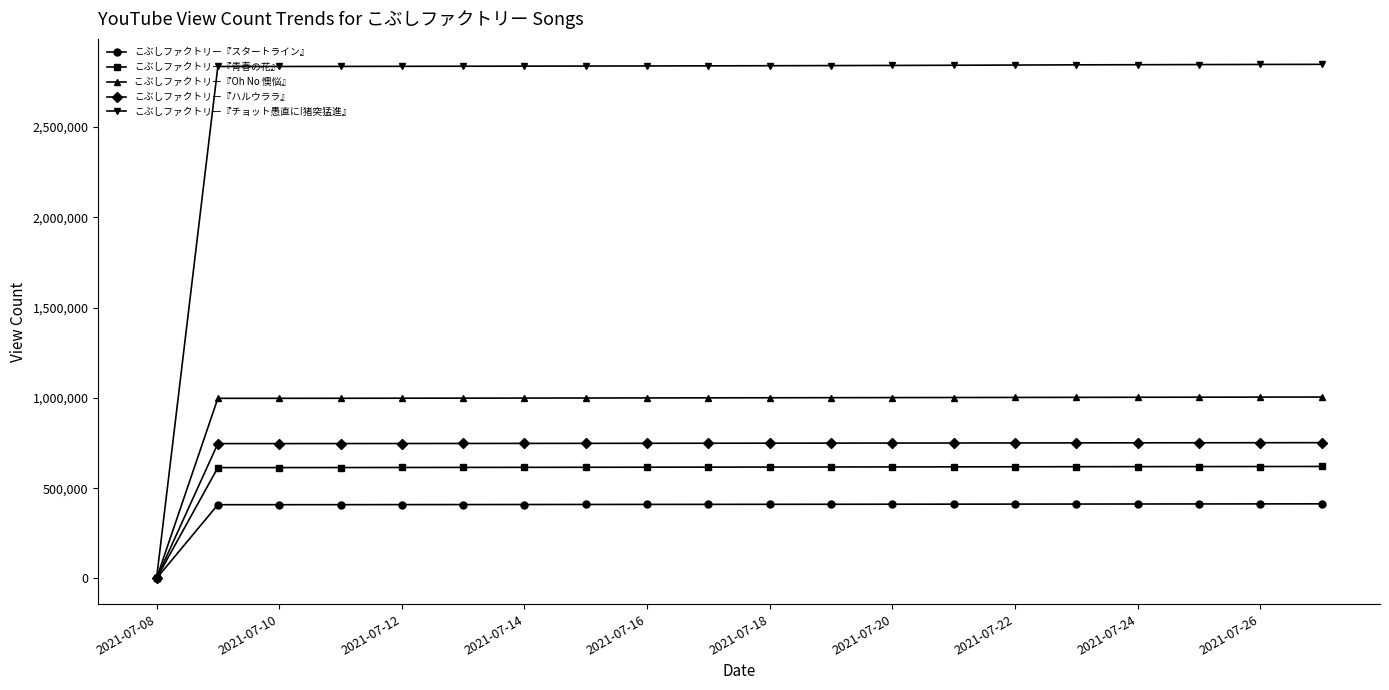

Which series has the widest spread of values?

こぶしファクトリー『チョット愚直に!猪突猛進』